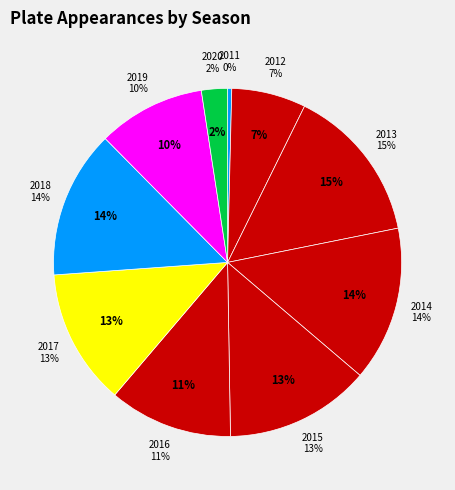

Rank the categories by value from lowest to highest.

2011, 2020, 2012, 2019, 2016, 2017, 2015, 2018, 2014, 2013